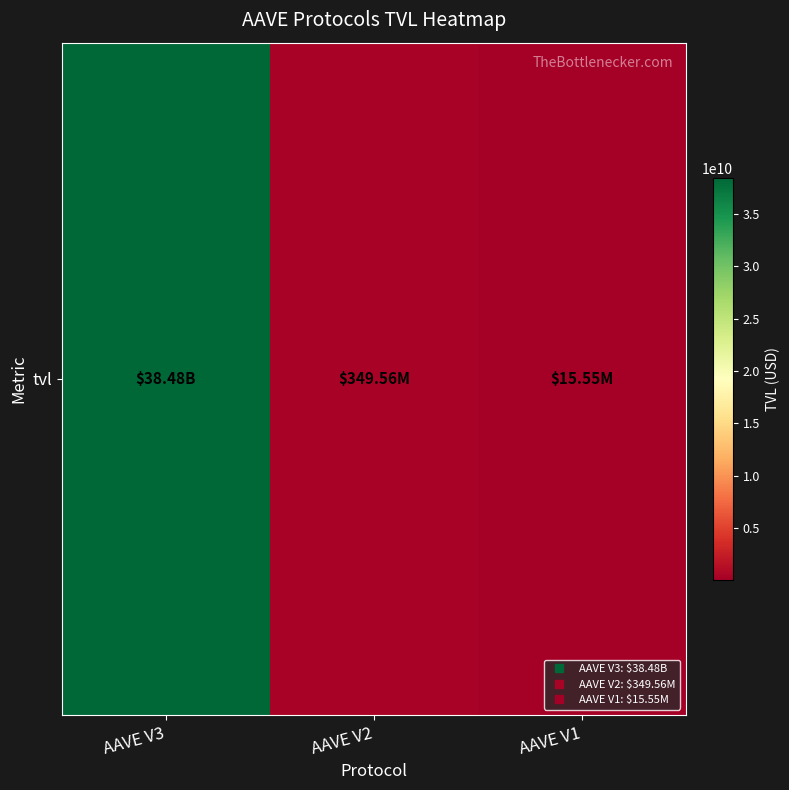

True or false: the data shows 15551115.5 at AAVE V1.

True